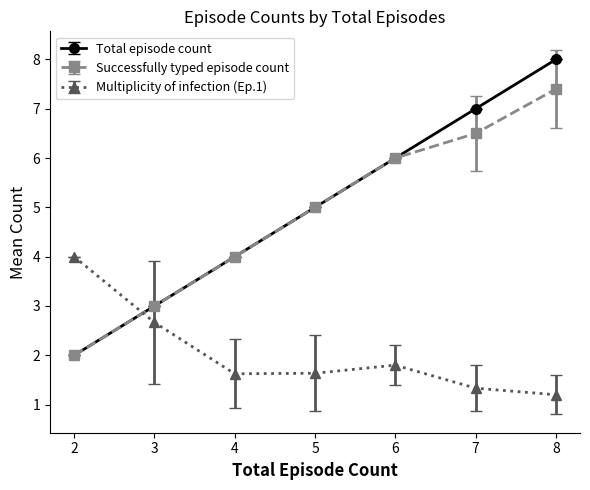

Which series has the largest total across all categories?

Total episode count